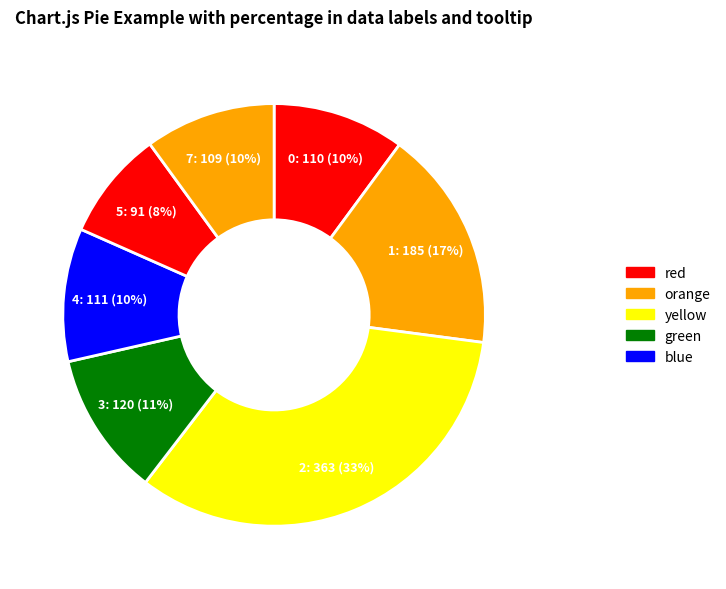

What percentage is the 5 slice, to the nearest percent?

8%